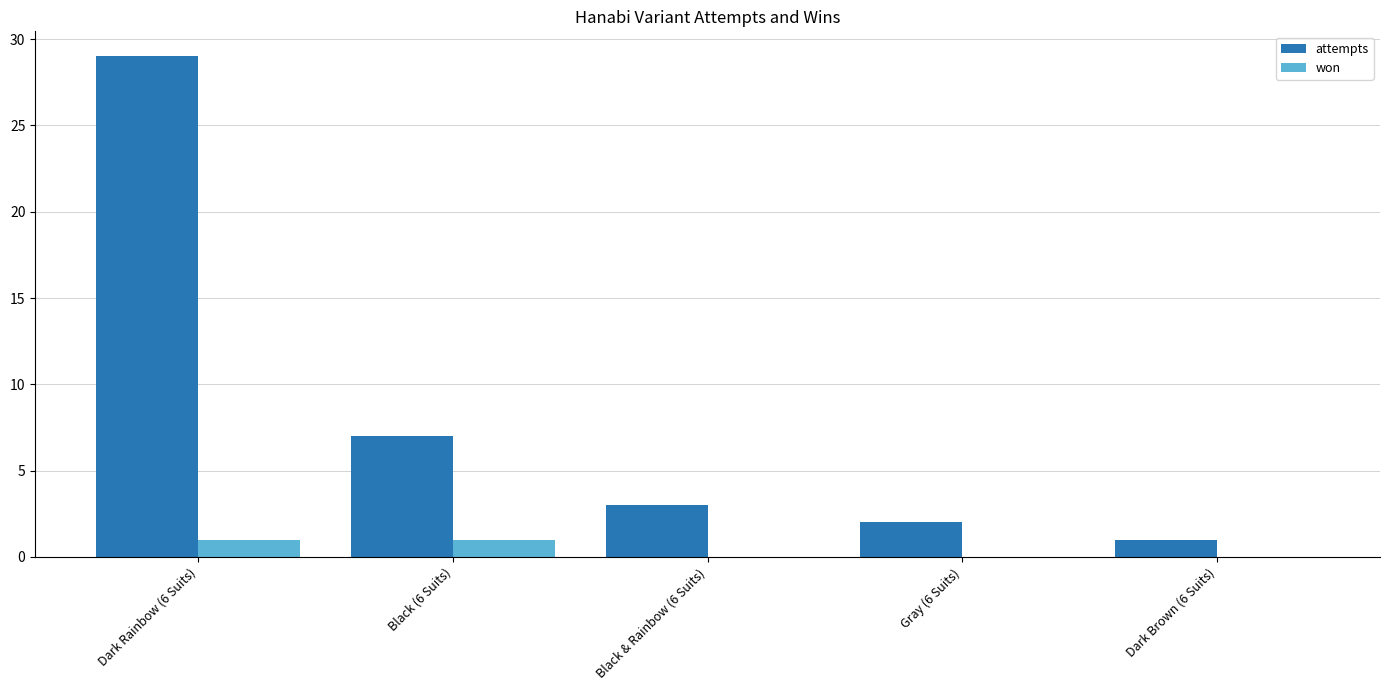

Where is attempts nearest to the value 15?

Black (6 Suits)